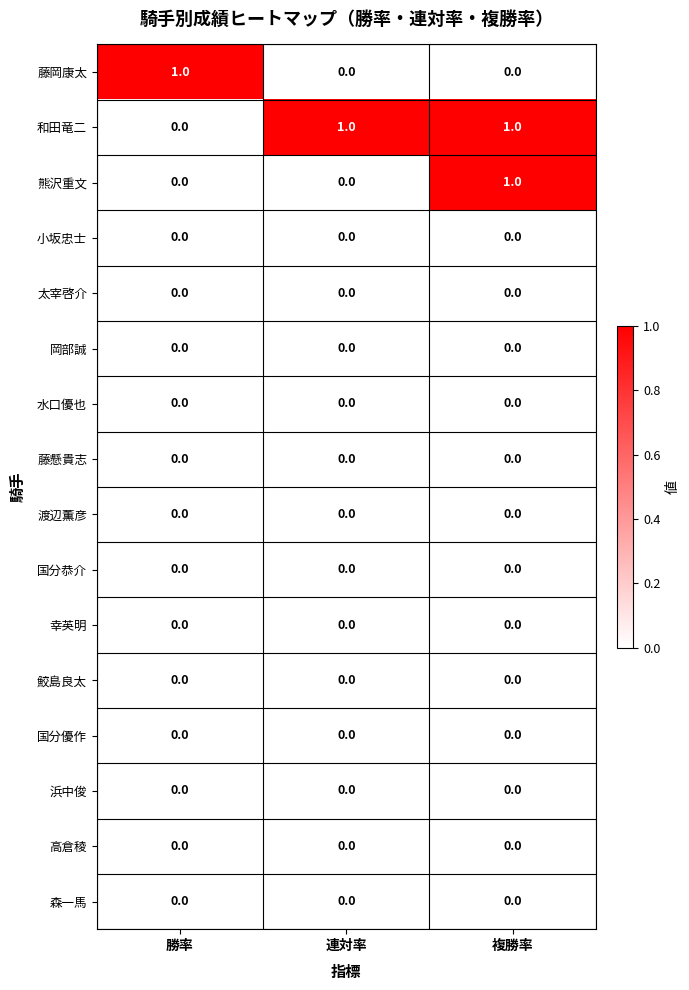

At which category is the sum across all series the highest?

複勝率